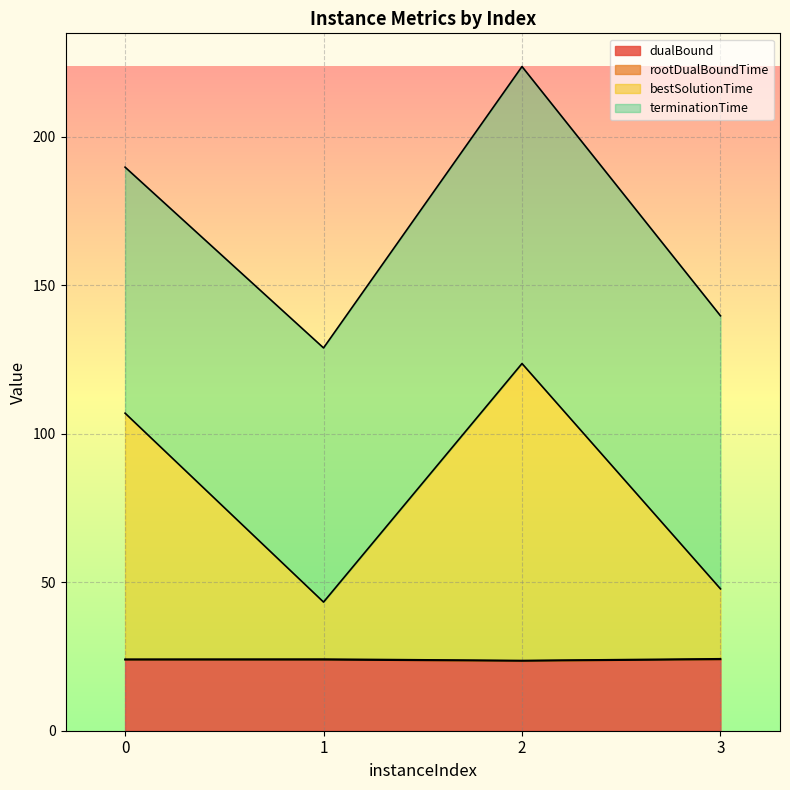

True or false: dualBound has a value of 9.5 at 0.

False